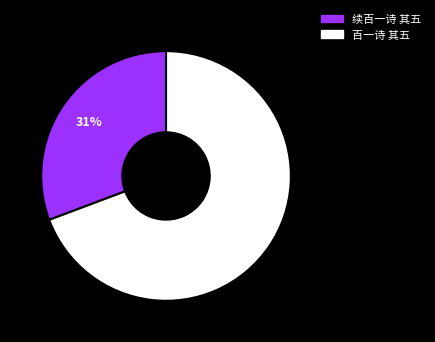

Does 百一诗 其五 account for over 50% of the chart?

Yes